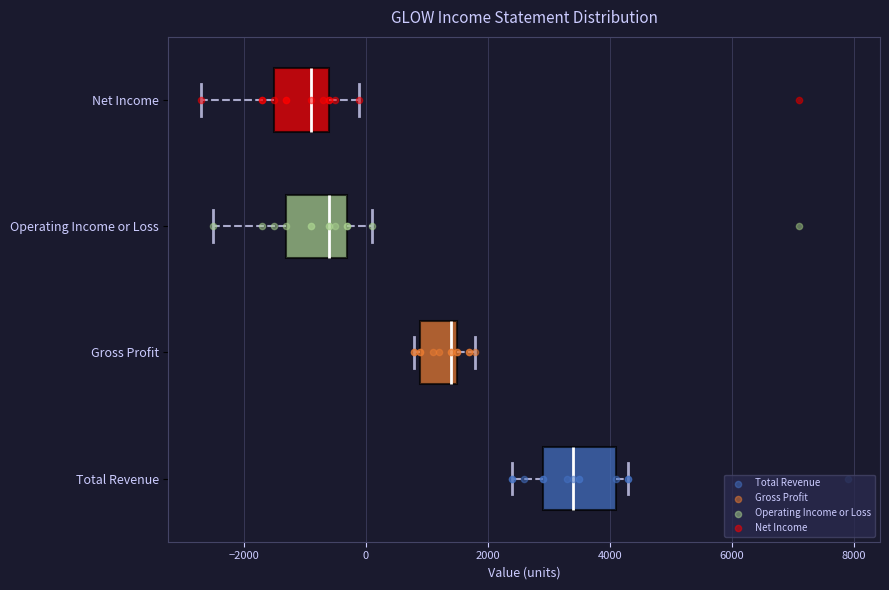

Which box has the furthest to the left median line?

Net Income